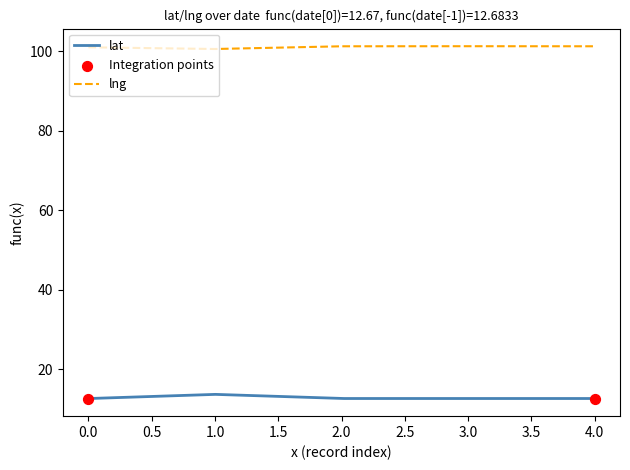

What is the highest value of the lng series?

101.3